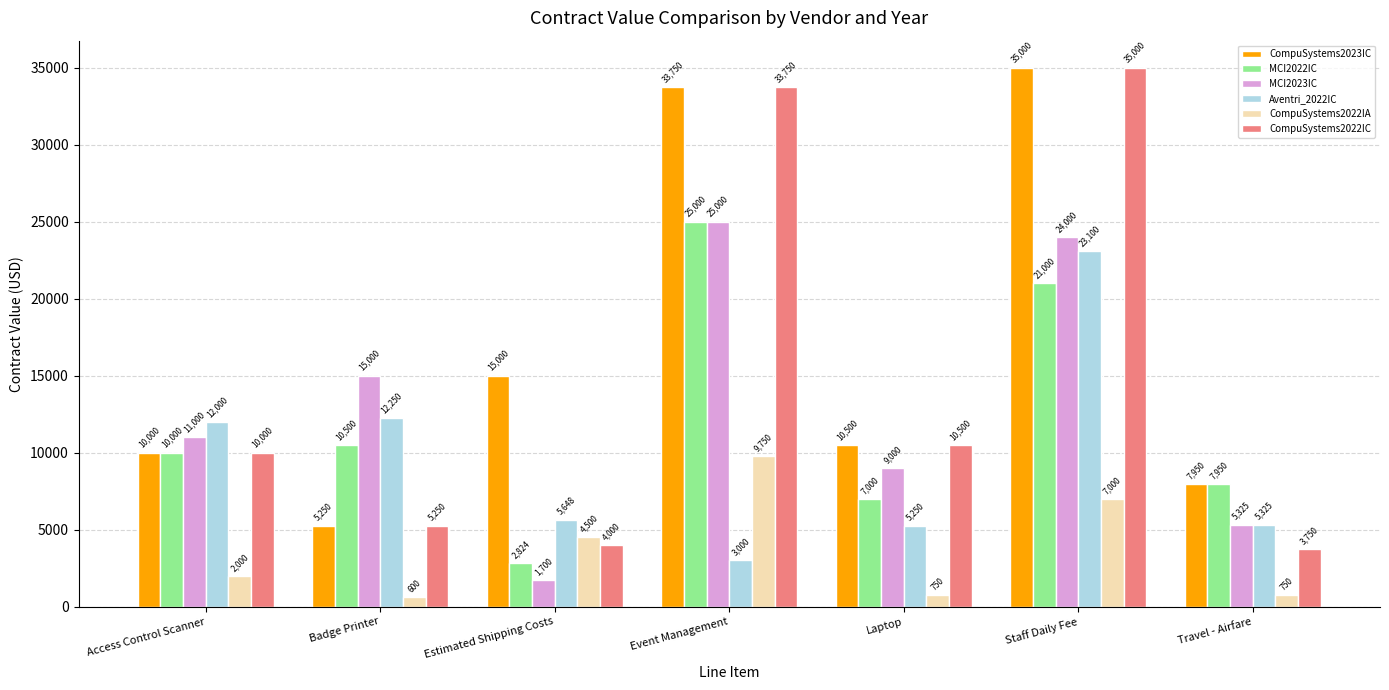

Are the bars horizontal?

No